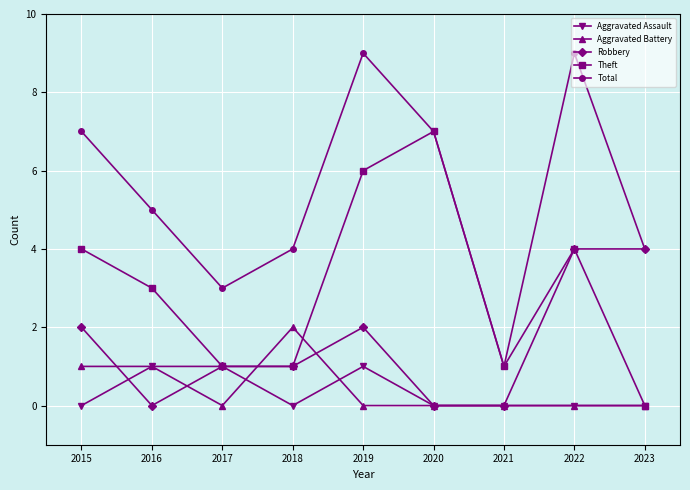

Reading right to left, list all the values displayed in this chart.

Aggravated Assault: 0	0	0	0	1	0	1	1	0
Aggravated Battery: 0	0	0	0	0	2	0	1	1
Robbery: 4	4	0	0	2	1	1	0	2
Theft: 0	4	1	7	6	1	1	3	4
Total: 4	9	1	7	9	4	3	5	7